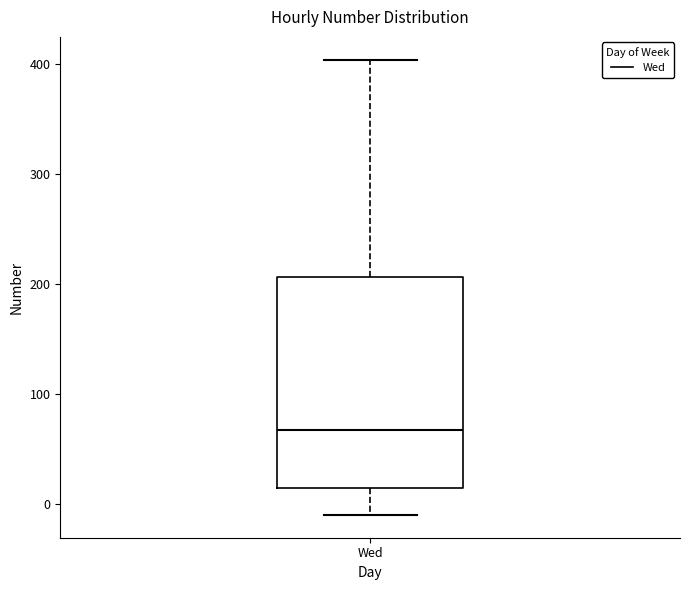

Where is the lower edge of the box for Wed on the y-axis? The values are not printed on the chart, so give them approximately, as read against the axis.

10